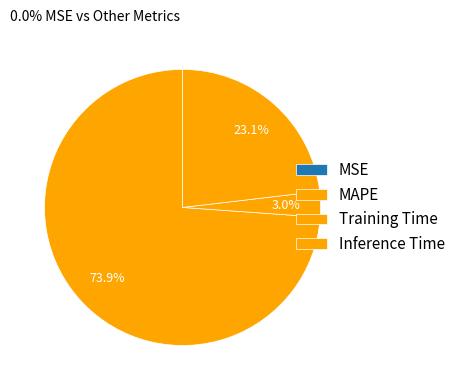

Combined, do Training Time and MAPE account for over 50%?

Yes